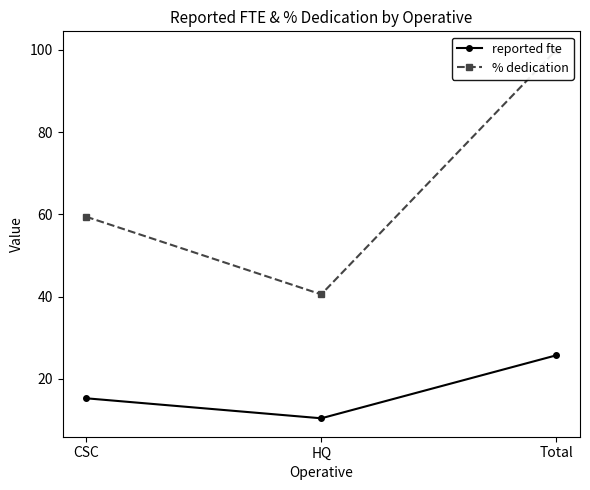

Does the chart have visible grid lines?

No